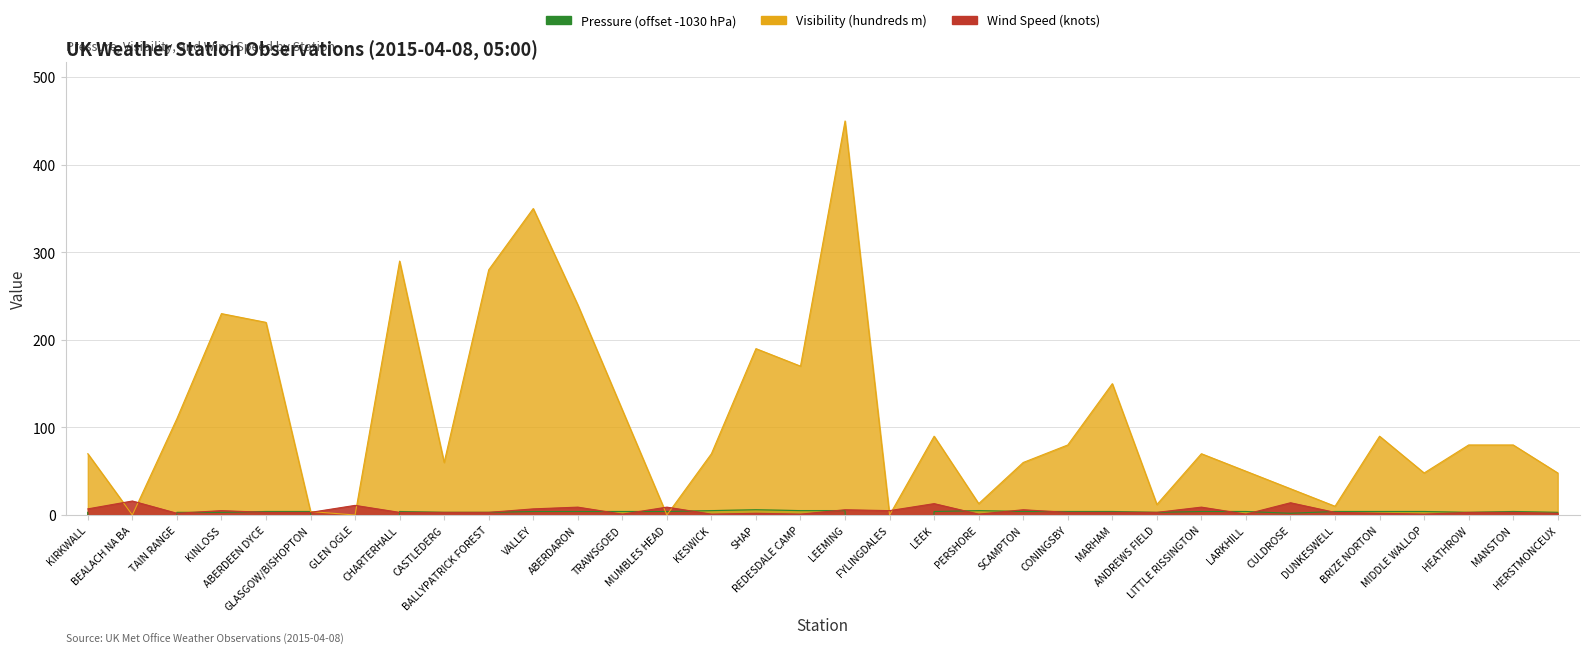

What are all the series names shown in the legend?

Pressure, Visibility (hundreds), Wind Speed